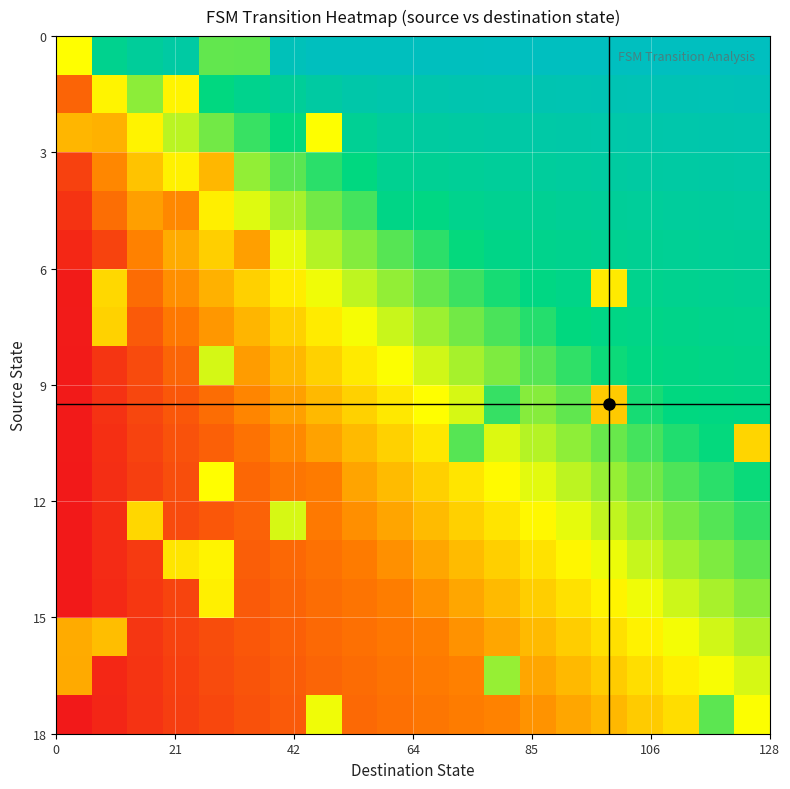

Count the number of categories in the chart.

20